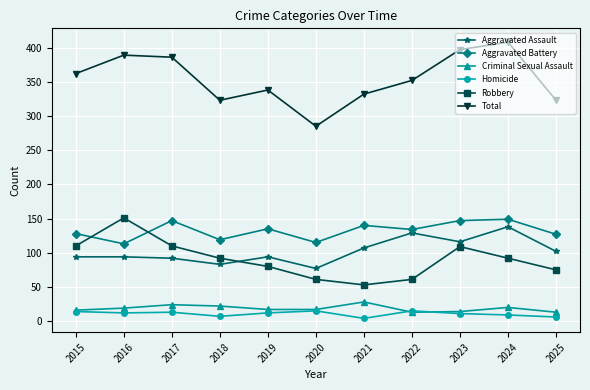

What is the sum of all Total values?

3895